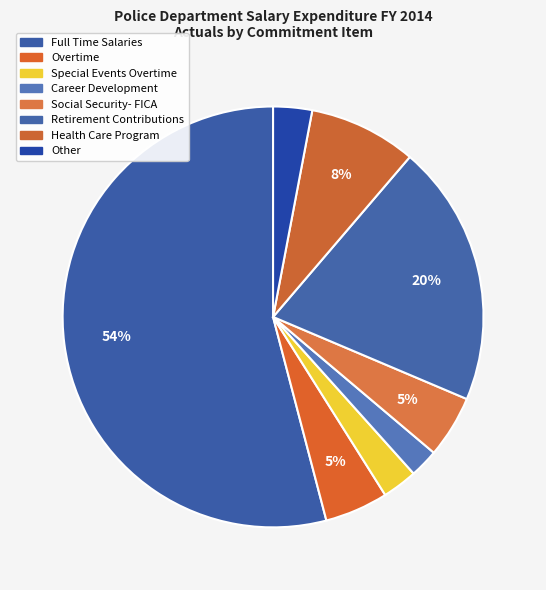

How many segments does this pie chart have?

8